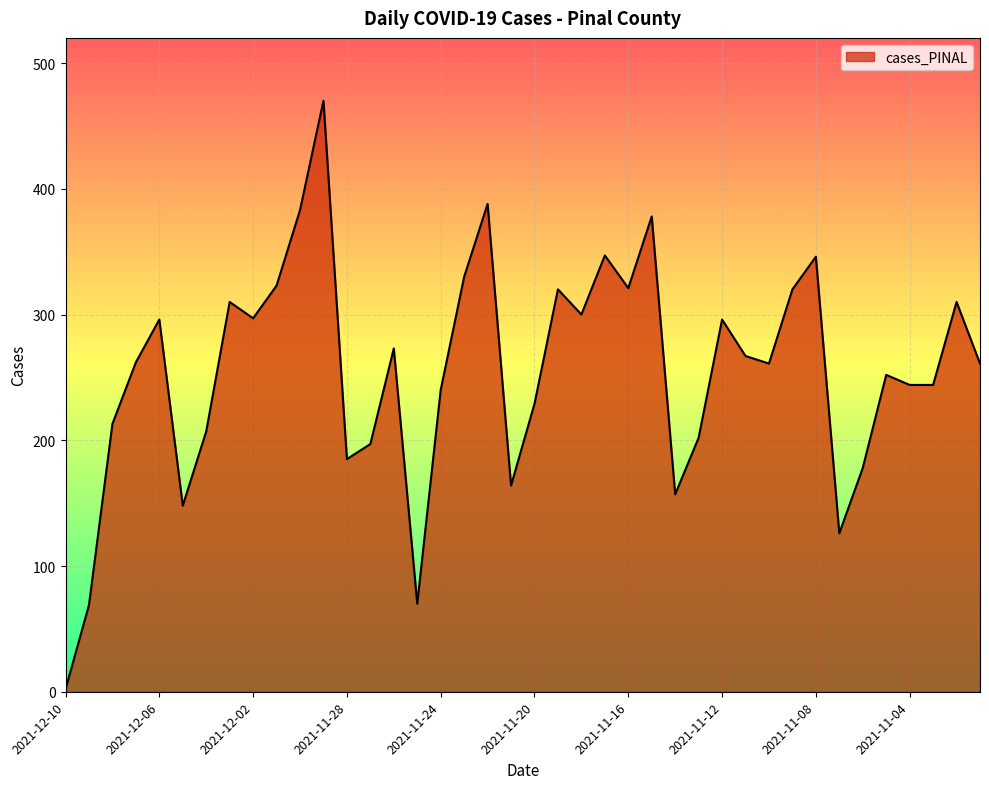

What is the difference between the maximum and minimum values?

468